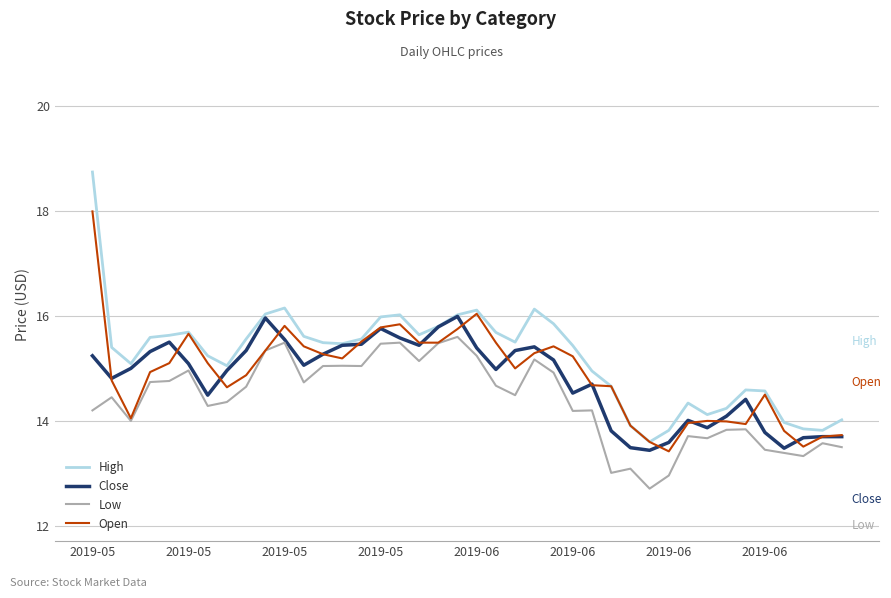

Which series has the largest range (max minus min)?

High